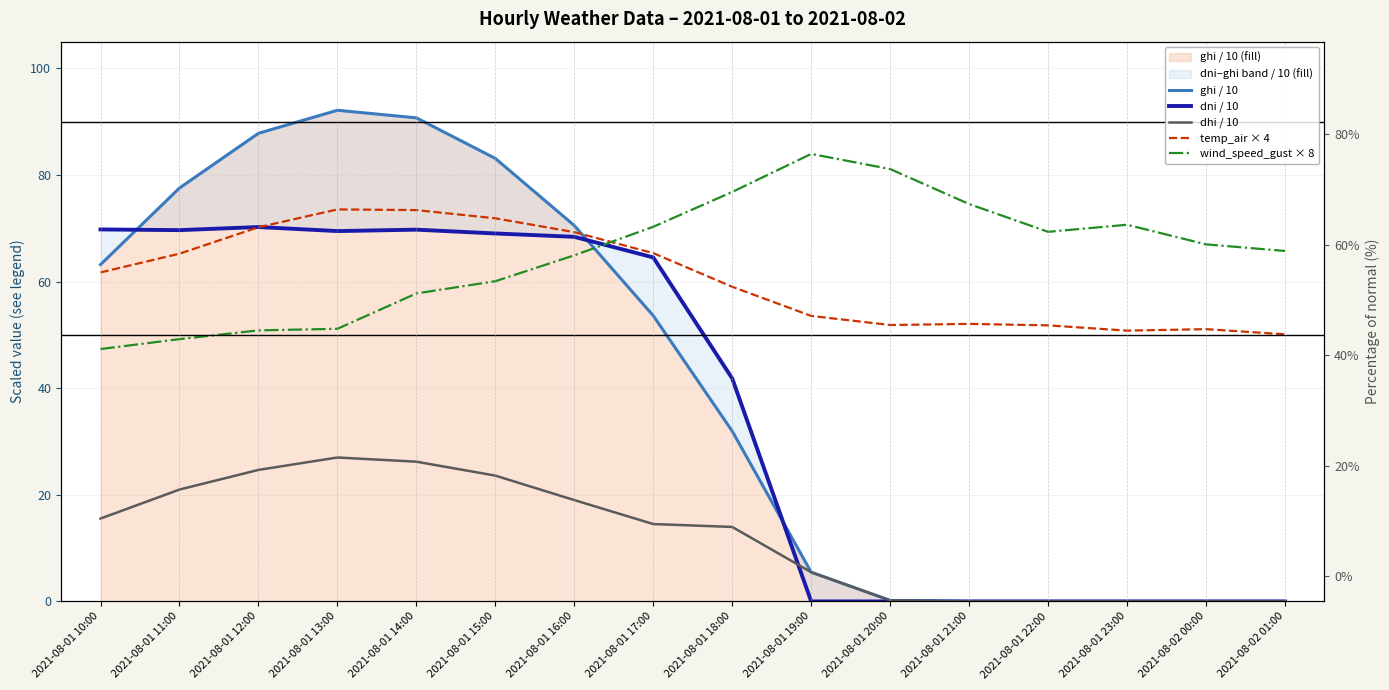

What are all the series names shown in the legend?

ghi / 10, dni / 10, dhi / 10, temp_air × 4, wind_speed_gust × 8